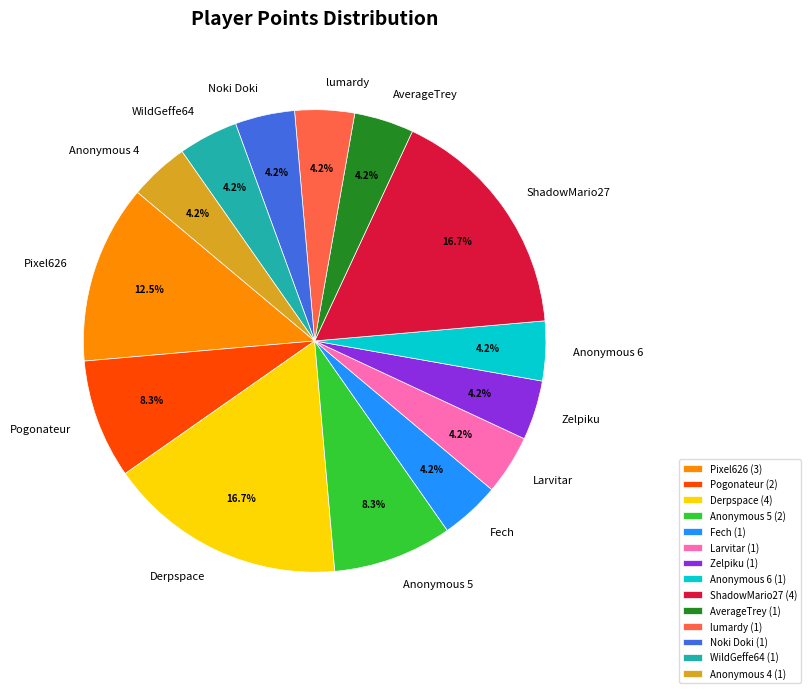

Is Larvitar the majority of the pie?

No